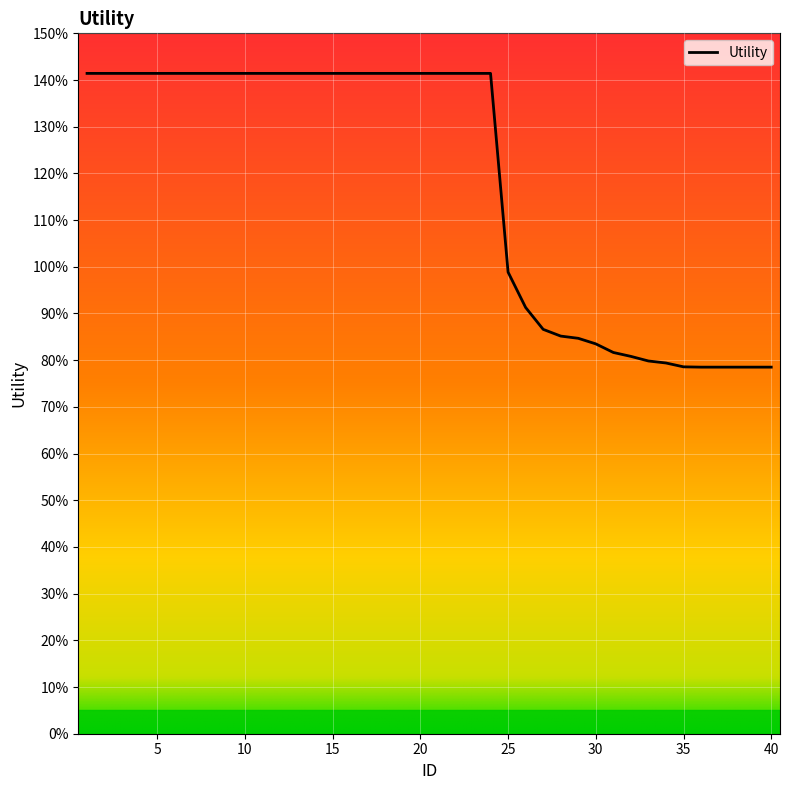

Does the chart display data point markers on the line(s)?

No